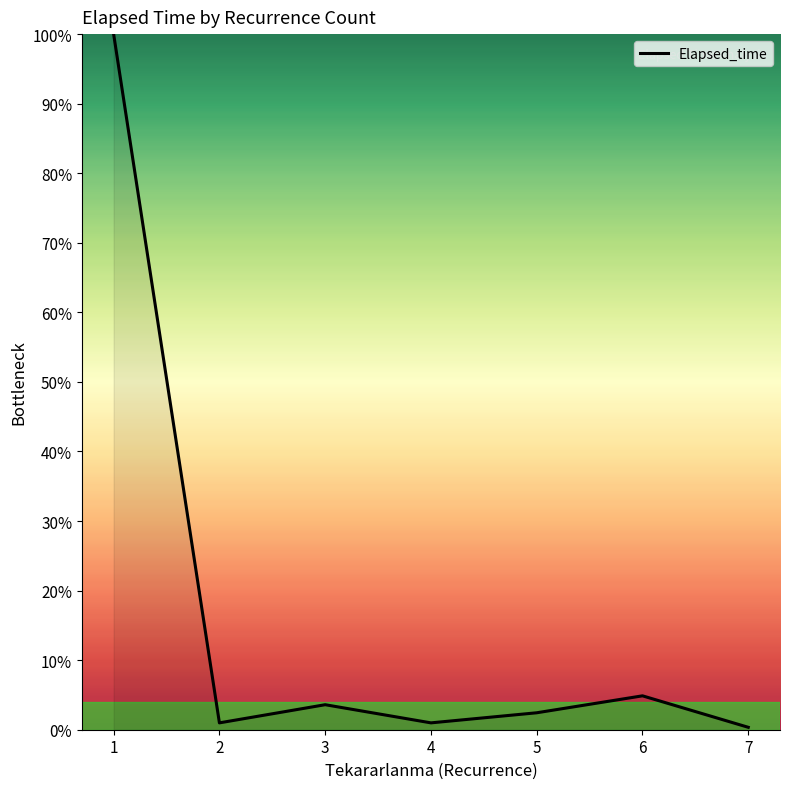

Reading left to right, transcribe all the data shown in this chart.

1=100.0	2=1.0	3=3.6	4=1.0	5=2.4	6=4.9	7=0.3